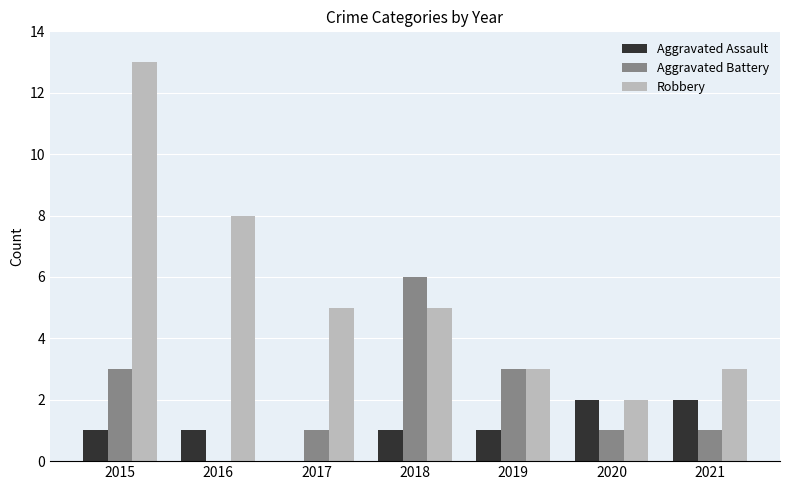

How many series are shown in this chart?

3